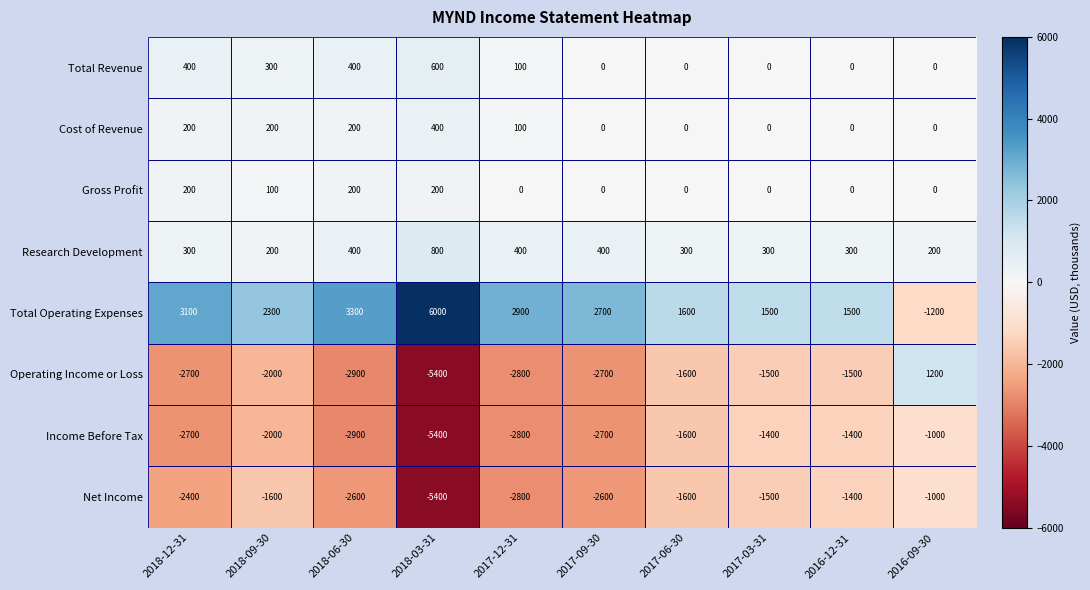

What value does the Operating Income or Loss series have at 2016-09-30?

1200